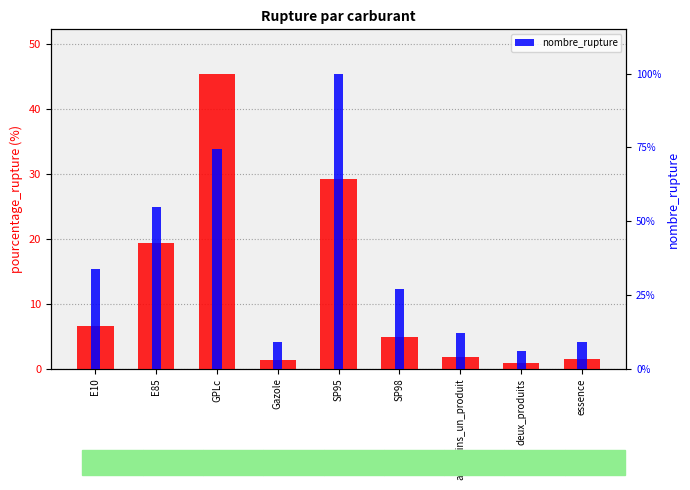

What is the label of the 3rd bar from the left?

GPLc